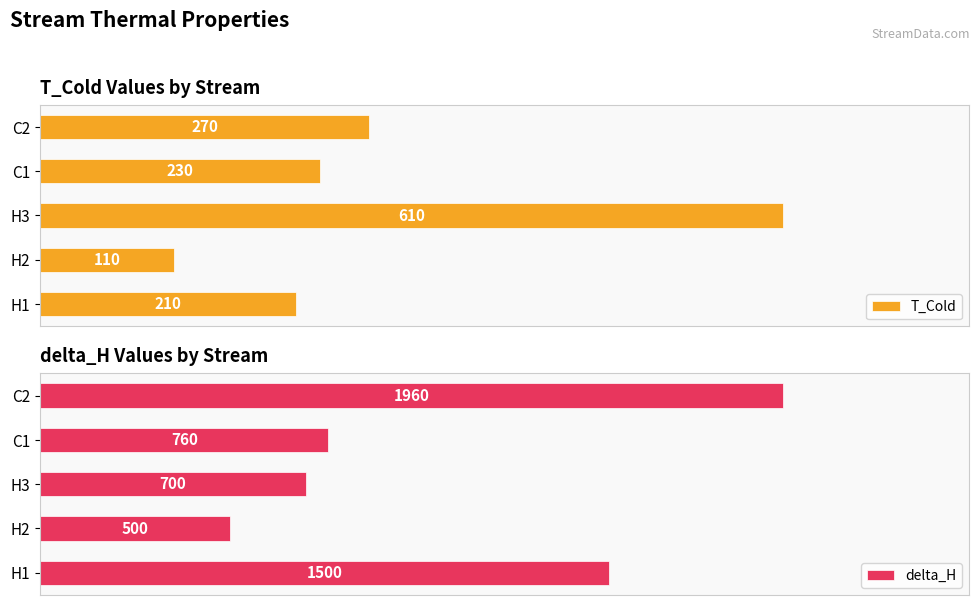

What are all the series names shown in the legend?

T_Cold, delta_H